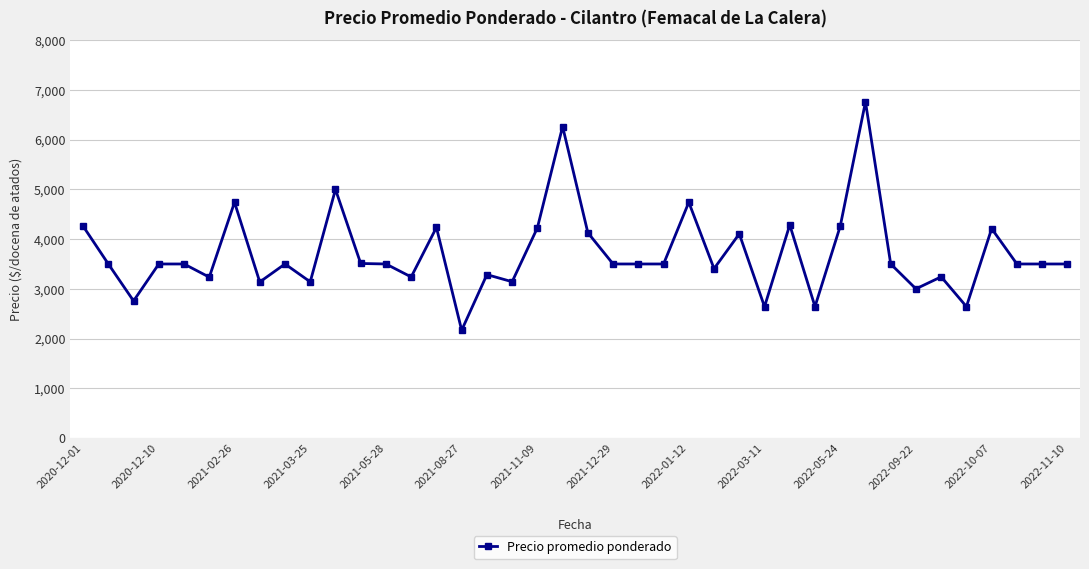

True or false: the data has more than 1 interior local peaks.

True